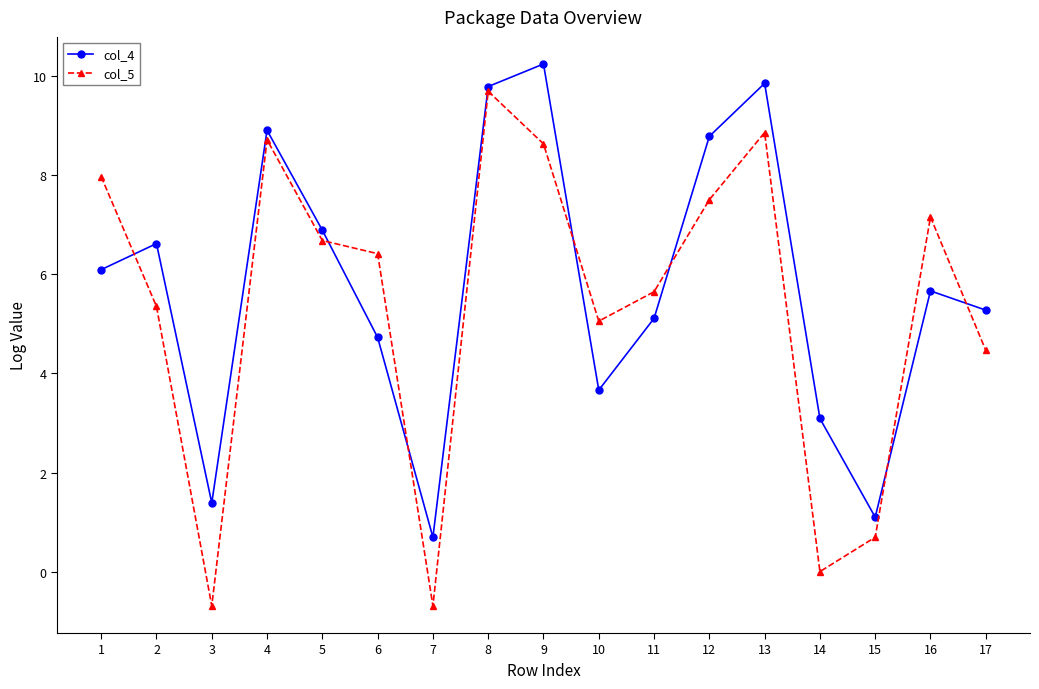

Rank the series by their average value, from lowest to highest.

col_5, col_4